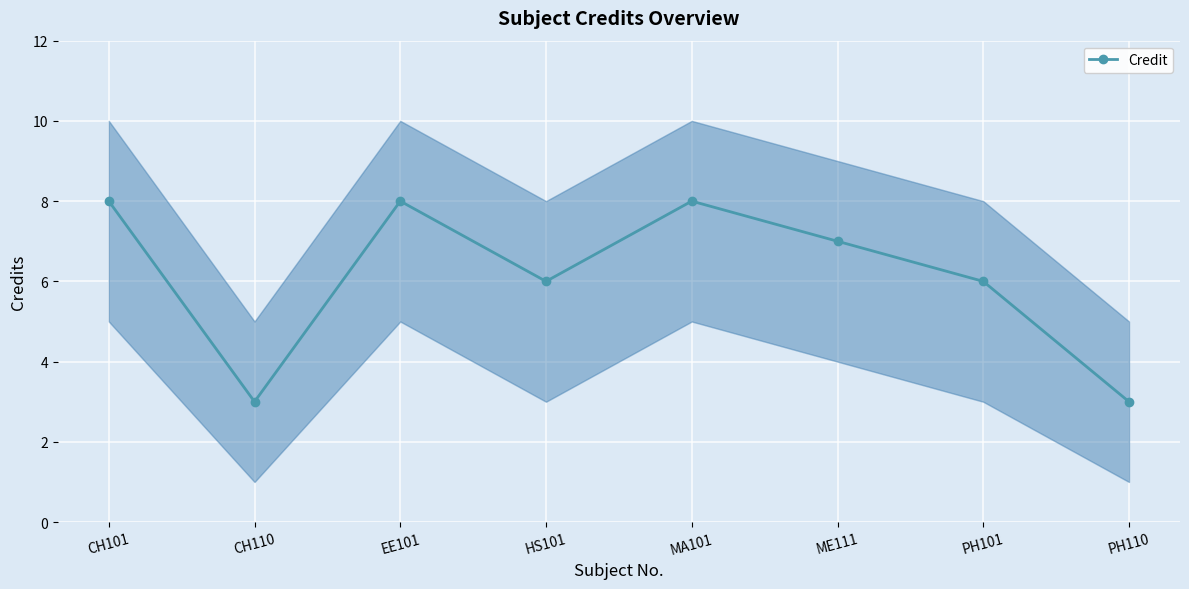

List the labels in order of value, largest first.

CH101, EE101, MA101, ME111, HS101, PH101, CH110, PH110